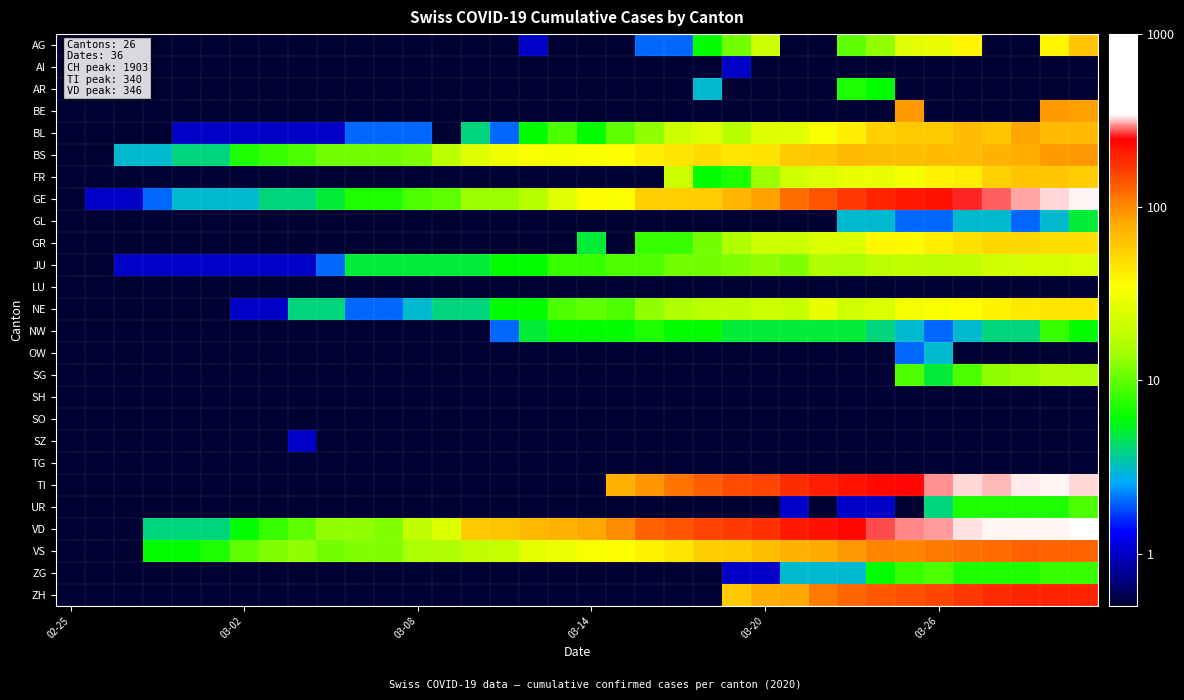

Which category has the lowest value across all series?

02-25